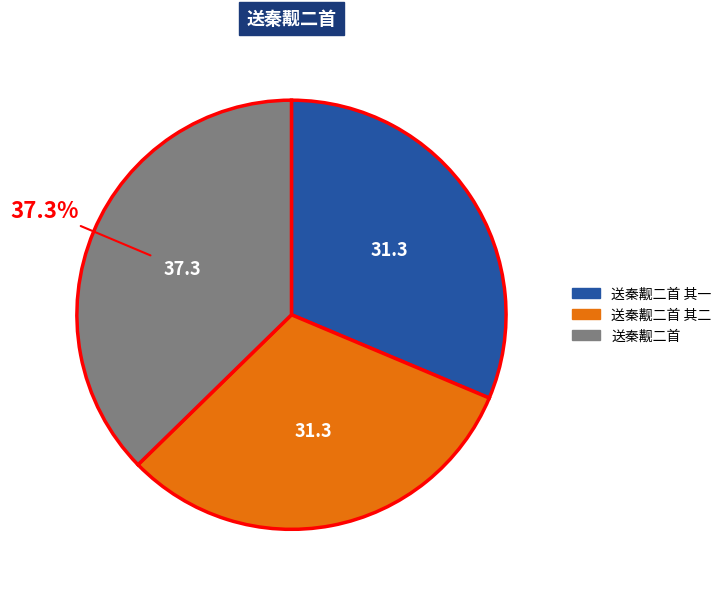

What percentage is the 送秦觏二首 其一 slice, to the nearest percent?

31%